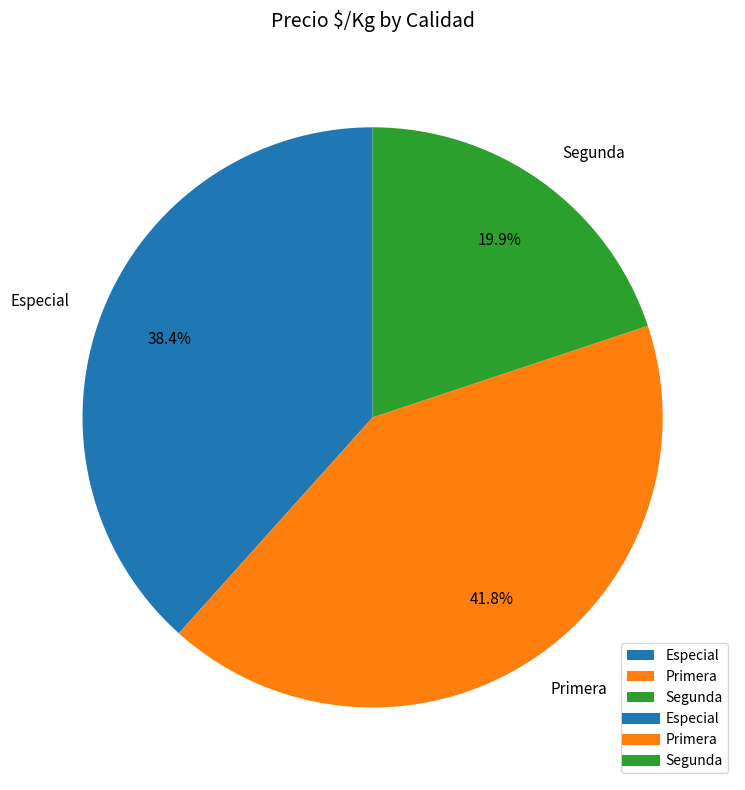

Combined, do Segunda and Especial account for over 50%?

Yes